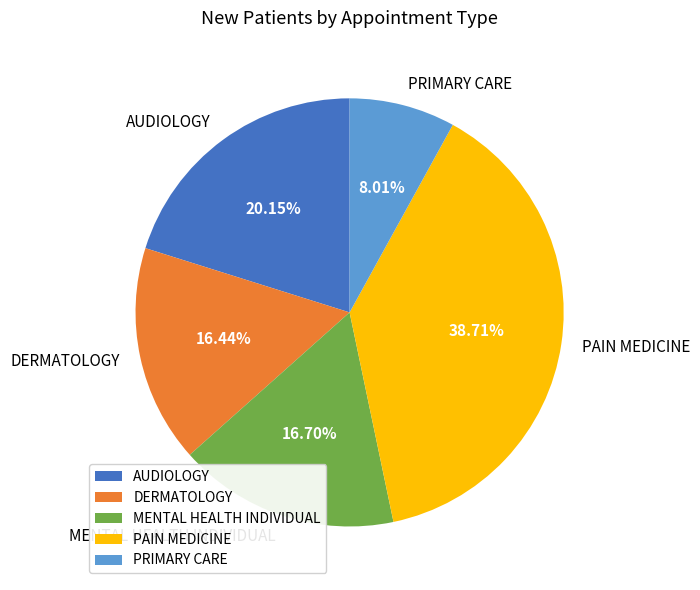

What is the smallest slice in the pie chart?

PRIMARY CARE